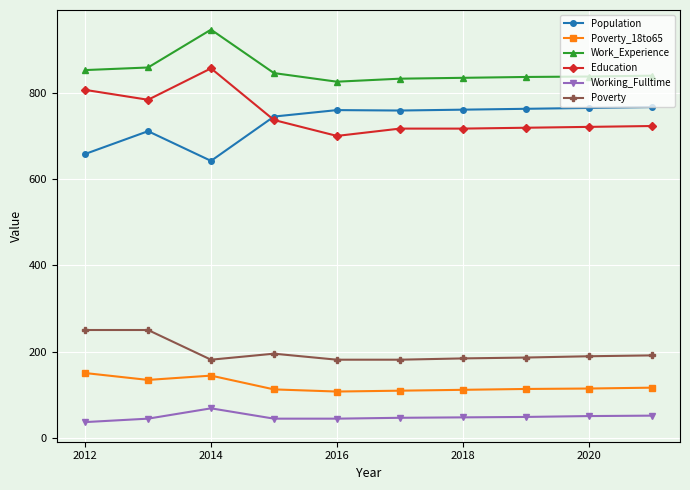

True or false: Education and Work_Experience cross at least once.

False